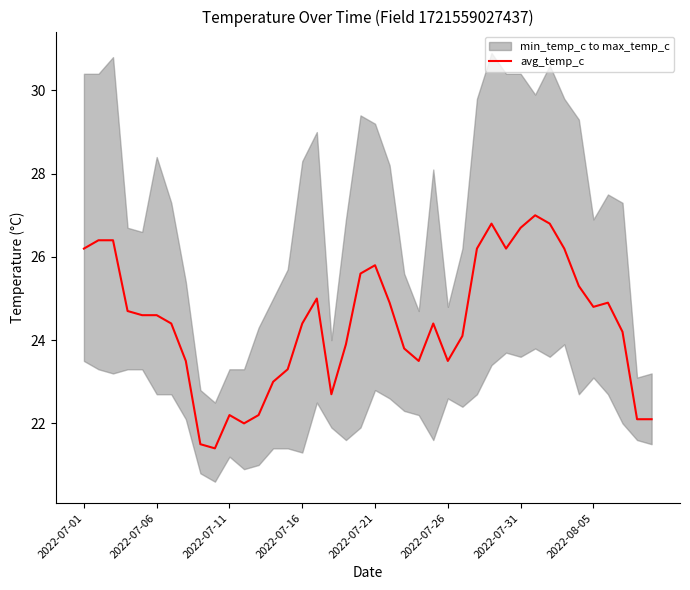

What is the difference between the second highest and second lowest values?

5.3